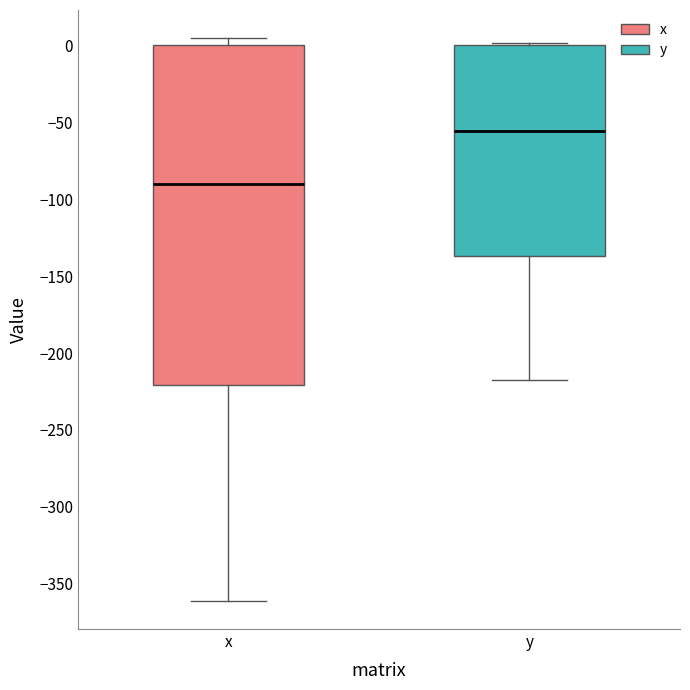

Reading left to right, read every box against the y-axis: the position of its median line, the range the box covers, and the ends of its whiskers. The values are not printed on the chart, so give them approximately, as read against the axis.

x: median -90, box -220 to 0, whiskers -360 to 5
y: median -55, box -135 to 0, whiskers -215 to 0